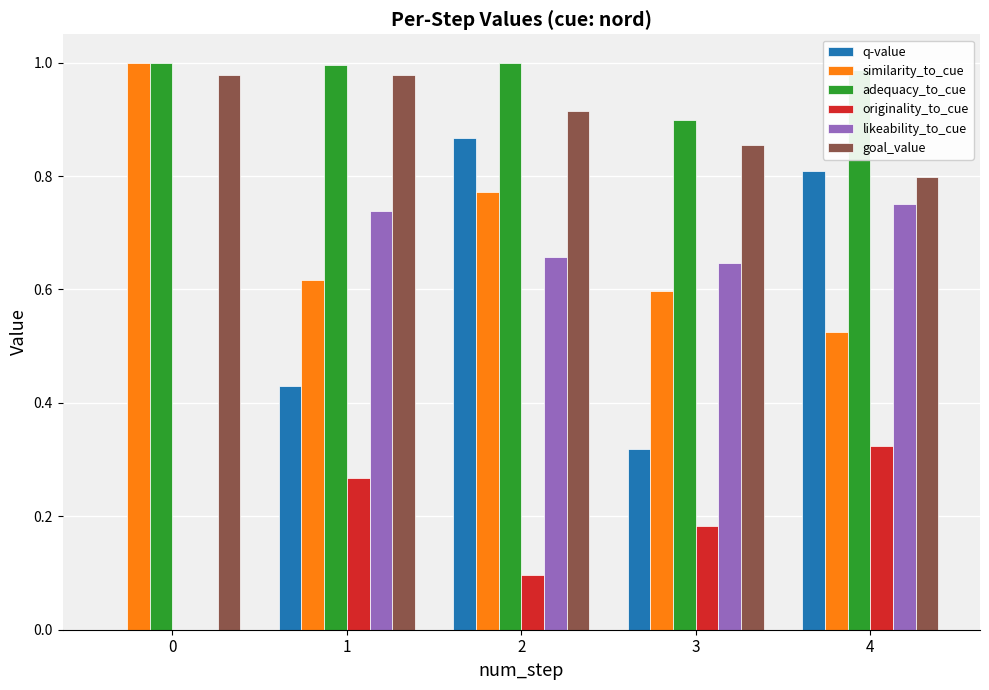

How many series are shown in this chart?

6